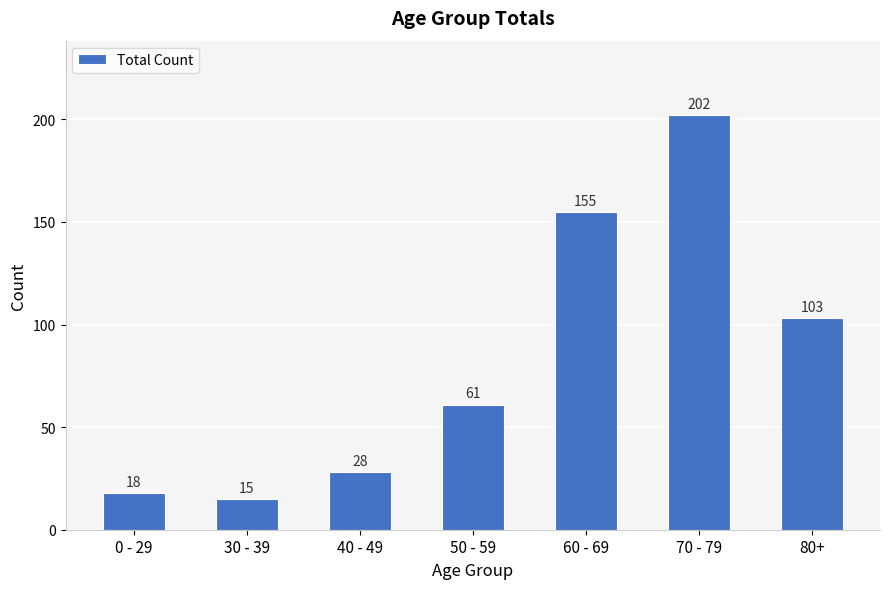

How many values are below 61?

3